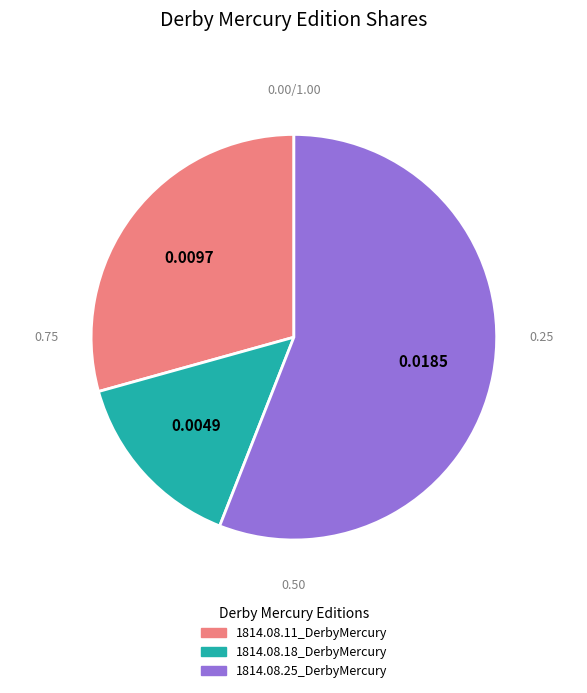

Do 1814.08.18_DerbyMercury and 1814.08.25_DerbyMercury together represent more than half of the pie?

Yes